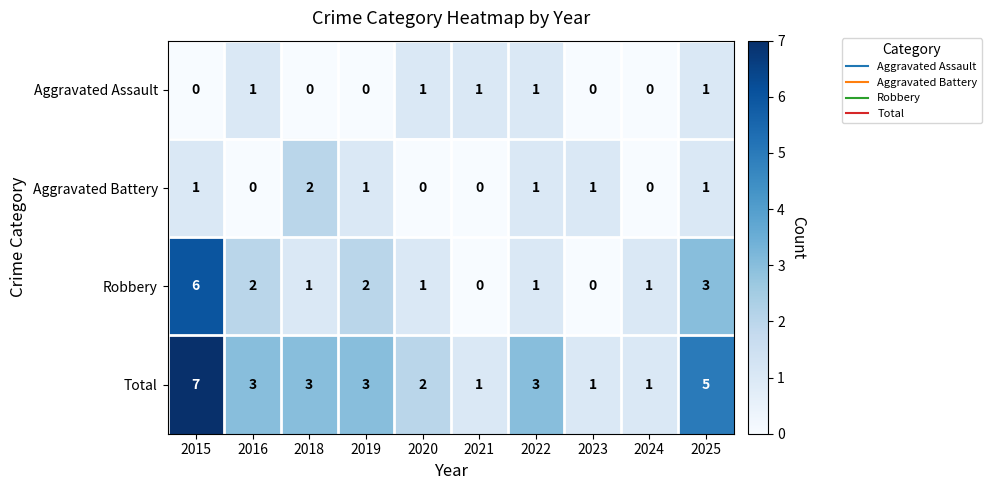

Rank the series at 2018 from highest to lowest value.

Total, Aggravated Battery, Robbery, Aggravated Assault